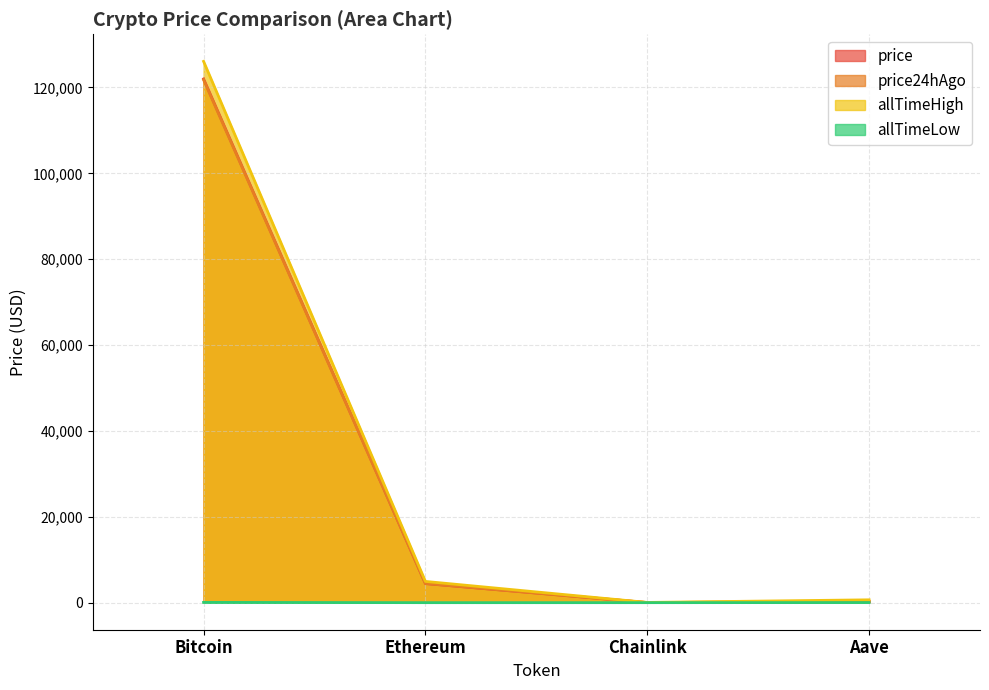

What is the value of the allTimeHigh point at the 2nd from the left?

4946.1